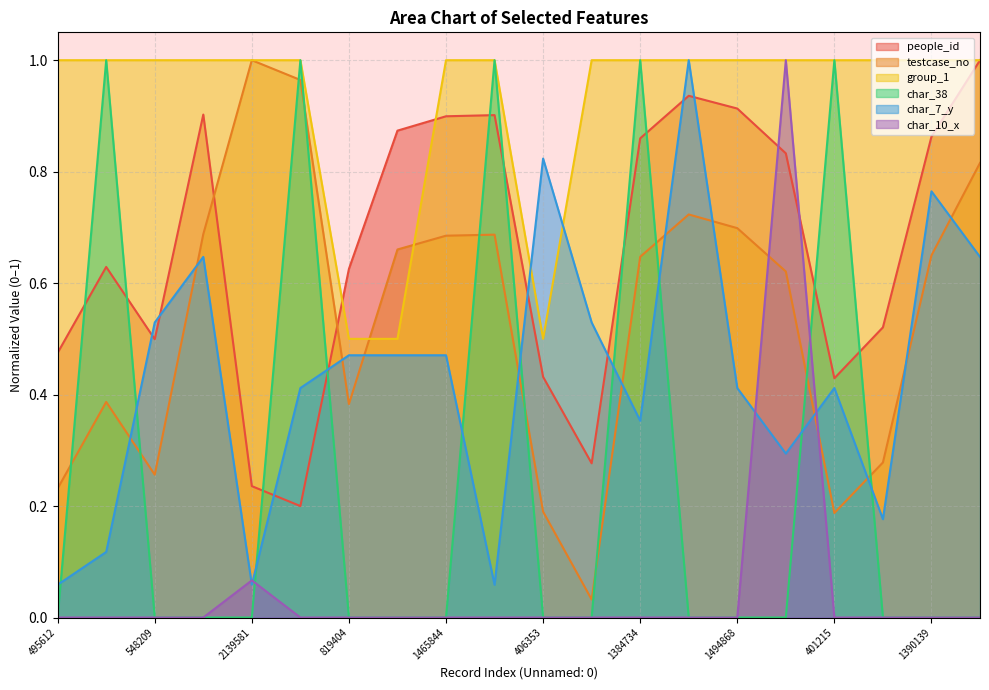

Reading left to right, extract all data points from this chart.

people_id: 0.5	0.6	0.5	0.9	0.2	0.2	0.6	0.9	0.9	0.9	0.4	0.3	0.9	0.9	0.9	0.8	0.4	0.5	0.9	1.0
testcase_no: 0.2	0.4	0.3	0.7	1.0	1.0	0.4	0.7	0.7	0.7	0.2	0.0	0.6	0.7	0.7	0.6	0.2	0.3	0.6	0.8
group_1: 1.0	1.0	1.0	1.0	1.0	1.0	0.5	0.5	1.0	1.0	0.5	1.0	1.0	1.0	1.0	1.0	1.0	1.0	1.0	1.0
char_38: 0.0	1.0	0.0	0.0	0.0	1.0	0.0	0.0	0.0	1.0	0.0	0.0	1.0	0.0	0.0	0.0	1.0	0.0	0.0	0.0
char_7_y: 0.1	0.1	0.5	0.6	0.1	0.4	0.5	0.5	0.5	0.1	0.8	0.5	0.4	1.0	0.4	0.3	0.4	0.2	0.8	0.6
char_10_x: 0.0	0.0	0.0	0.0	0.1	0.0	0.0	0.0	0.0	0.0	0.0	0.0	0.0	0.0	0.0	1.0	0.0	0.0	0.0	0.0